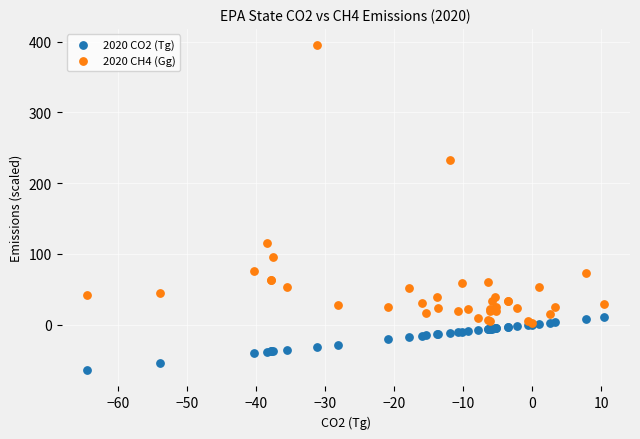

Across all series, what Y value is closest to 165?

114.8